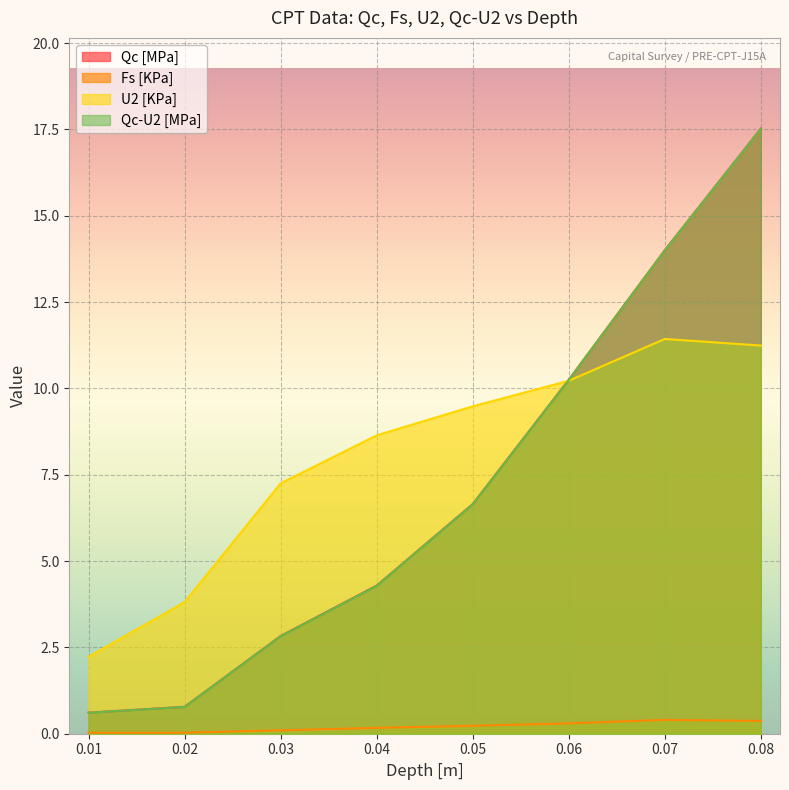

The value of Fs [KPa] at 0.02 is 0.0. True or false?

False